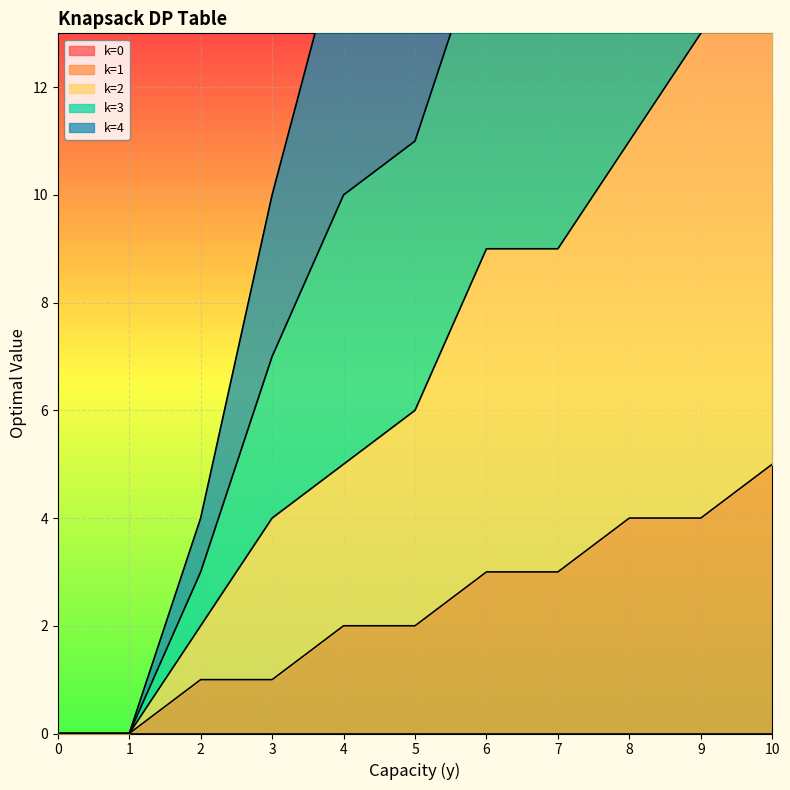

At which label does k=2 first exceed 6?

6